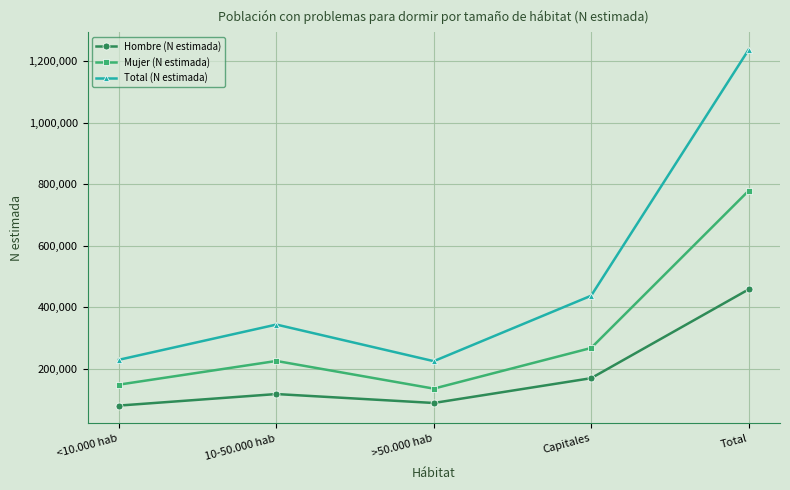

How many distinct data groups are displayed?

3